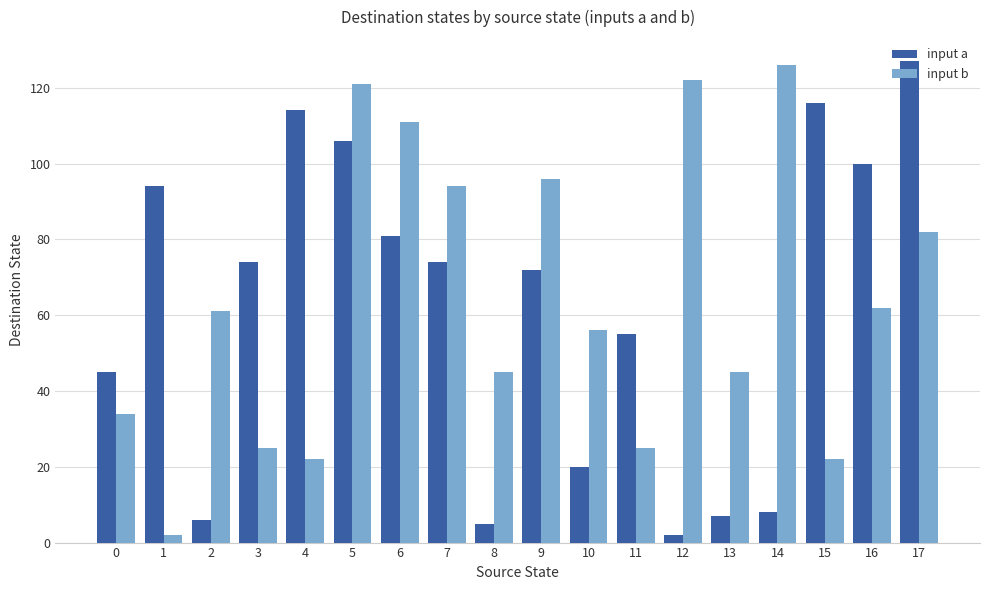

At which category is the sum across all series the highest?

5